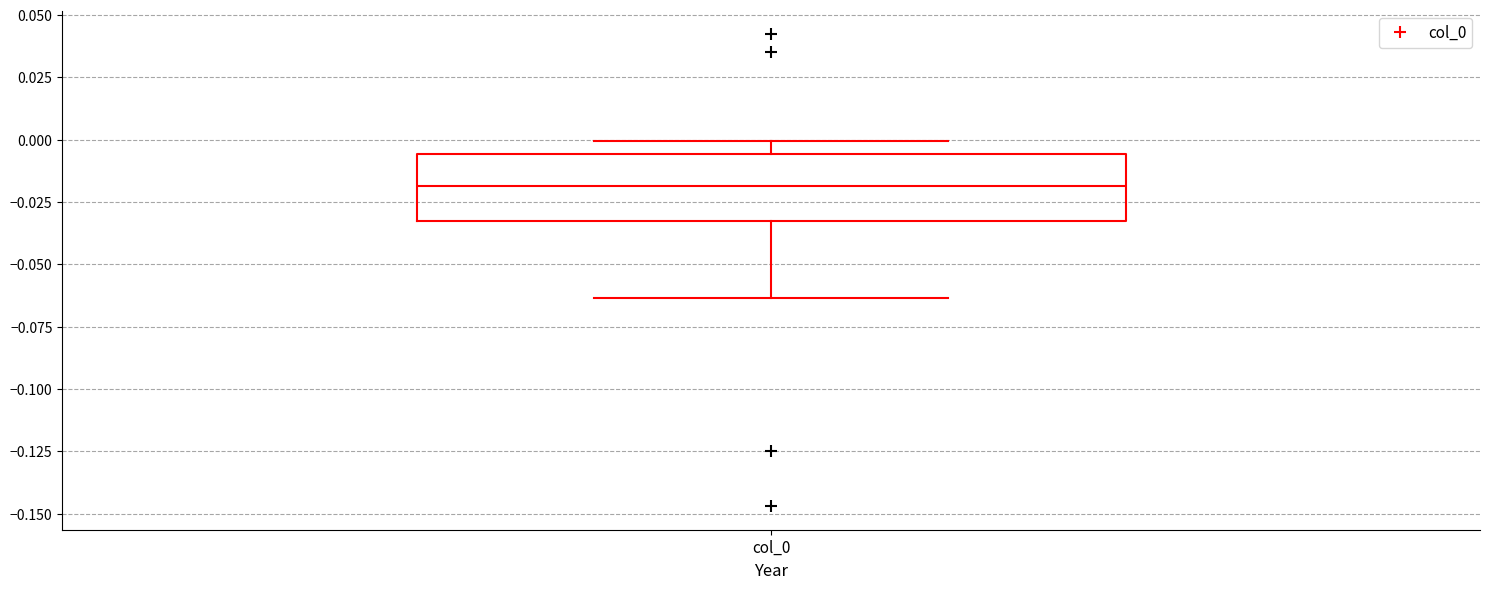

Read this box plot against the y-axis: the position of the median line, the range covered by the box, and the ends of both whiskers. The values are not printed on the chart, so give them approximately, as read against the axis.

median -0.020, box -0.030 to -0.005, whiskers -0.065 to 0.000